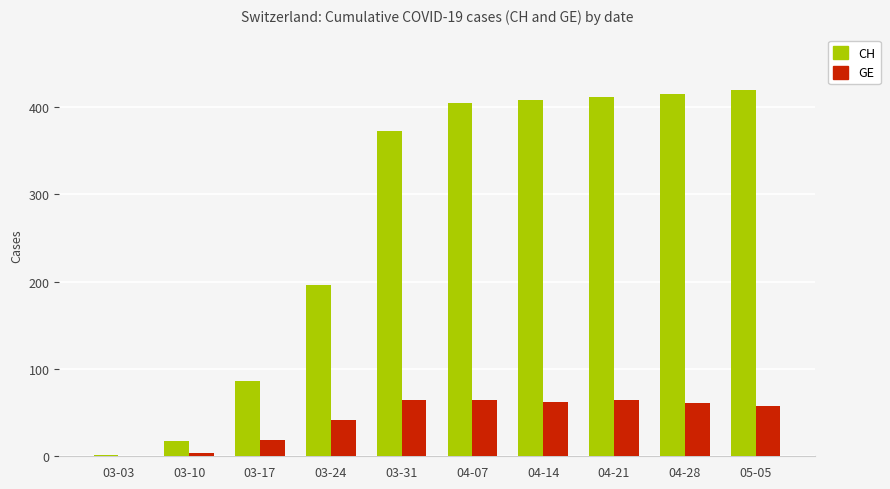

What is the maximum value for GE?

65